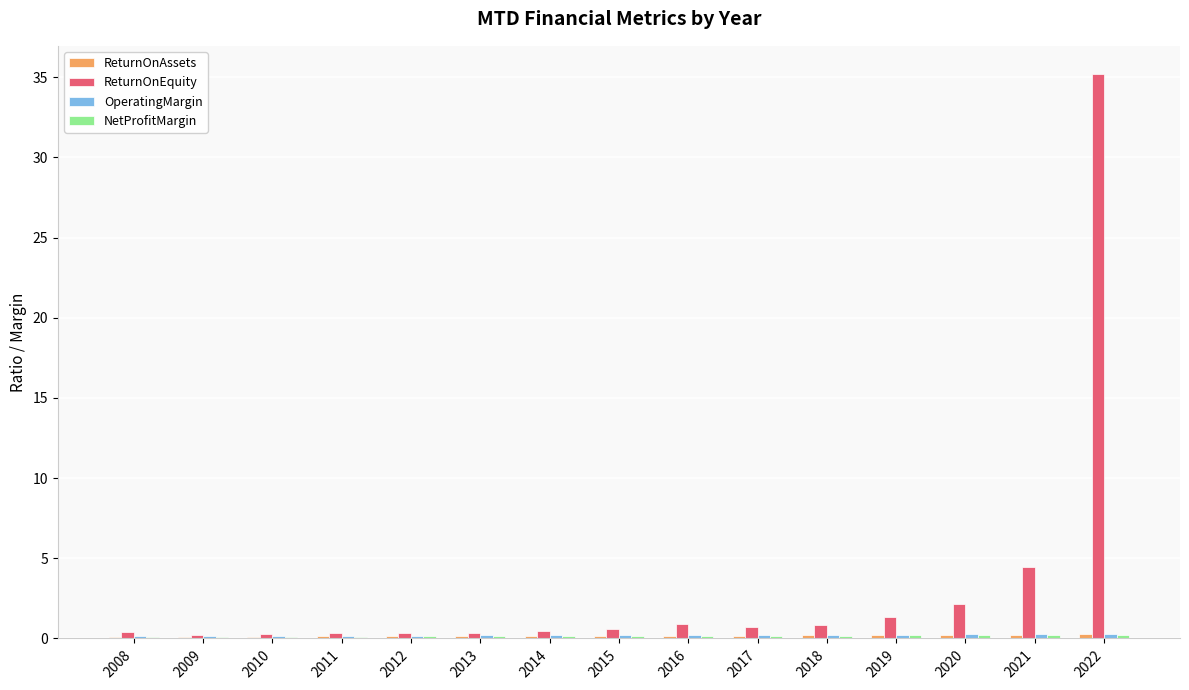

Which label corresponds to the largest value in the chart?

2022